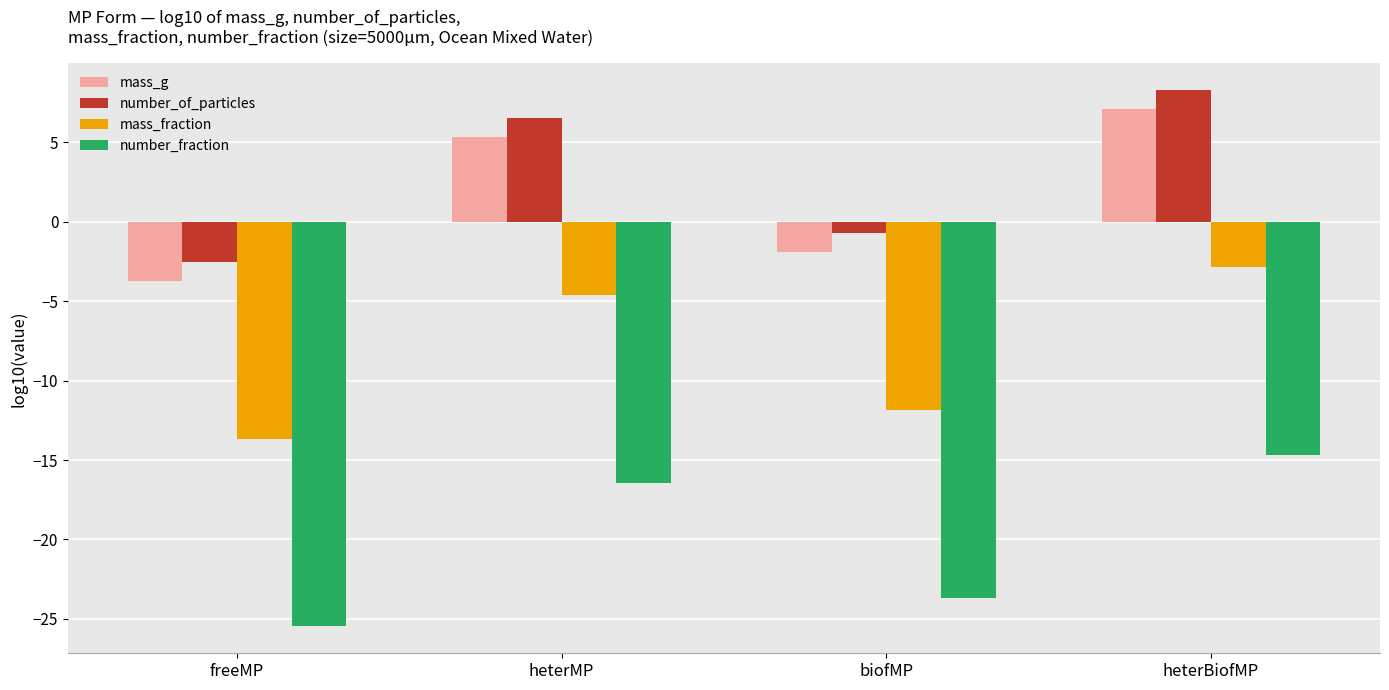

Reading left to right, extract all data points from this chart.

mass_g: -3.7	5.3	-1.9	7.1
number_of_particles: -2.5	6.5	-0.7	8.3
mass_fraction: -13.7	-4.7	-11.9	-2.9
number_fraction: -25.5	-16.5	-23.7	-14.7